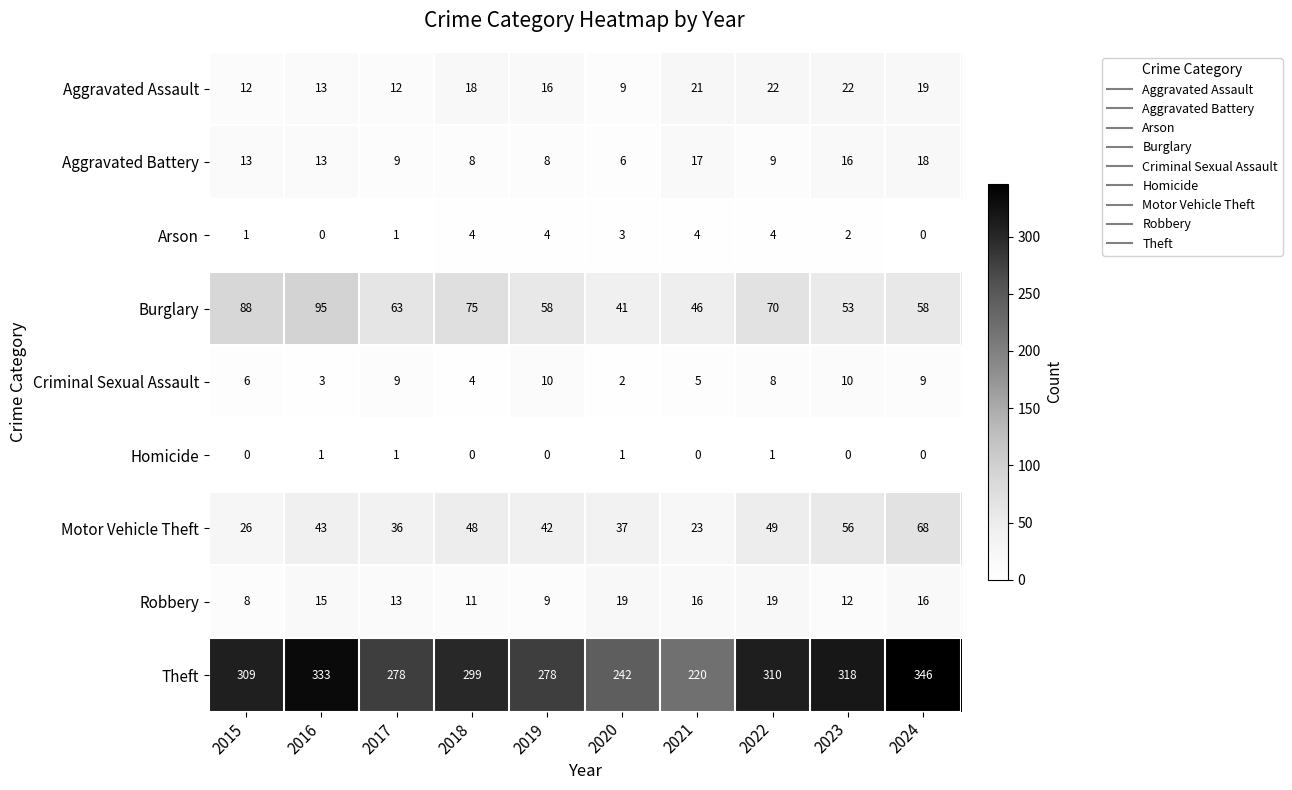

What is the sum of all Aggravated Battery values?

117